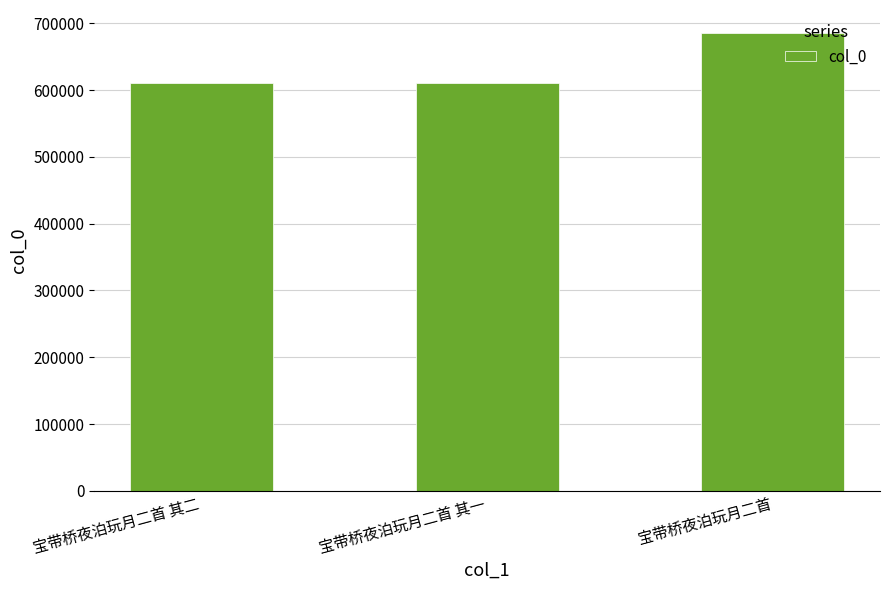

Approximately how many times larger is the value at 宝带桥夜泊玩月二首 compared to 宝带桥夜泊玩月二首 其二?

1.1